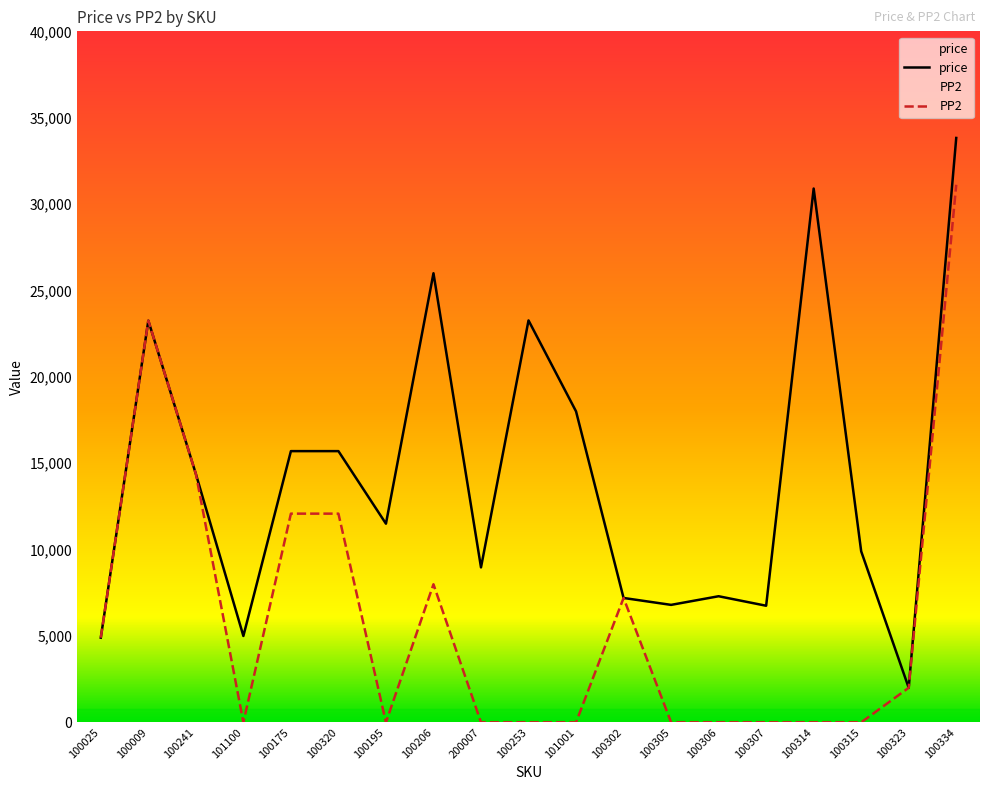

How many distinct data groups are displayed?

2